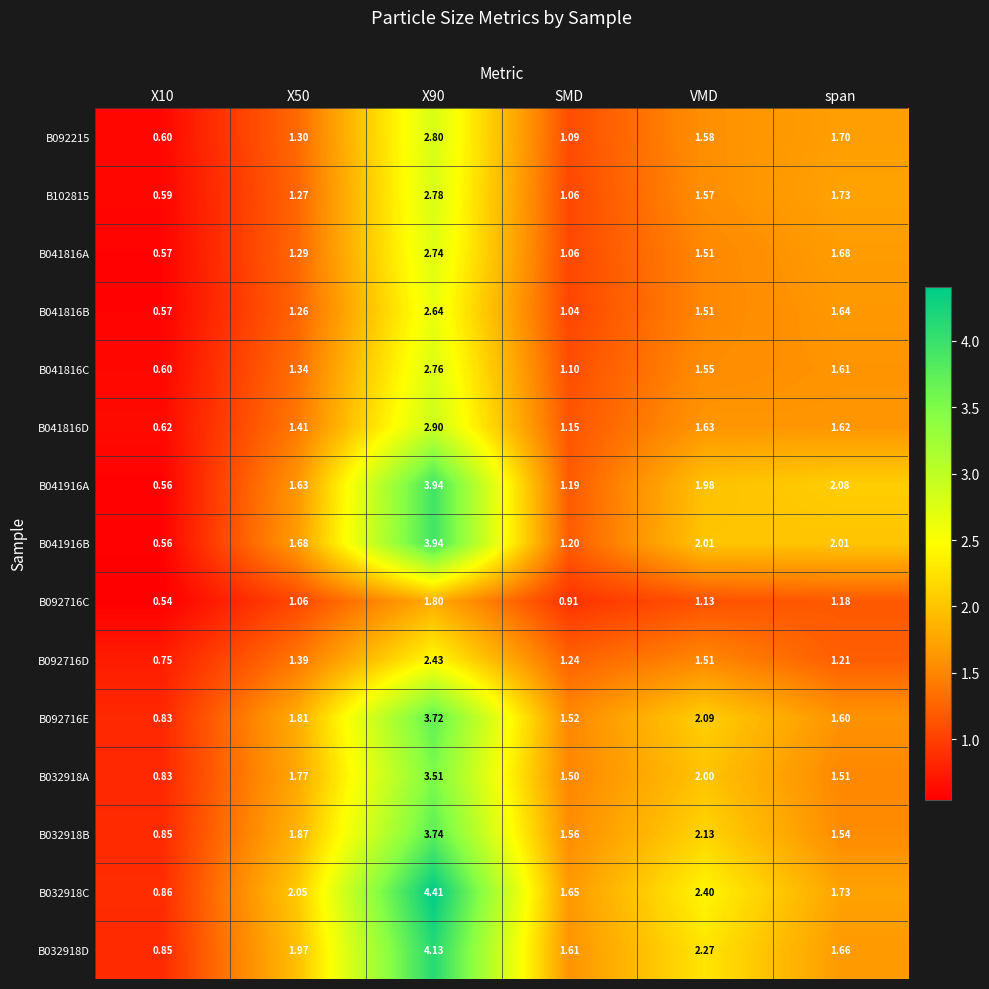

Is the value of B041816B at SMD greater than the value of B092716E at X50?

No